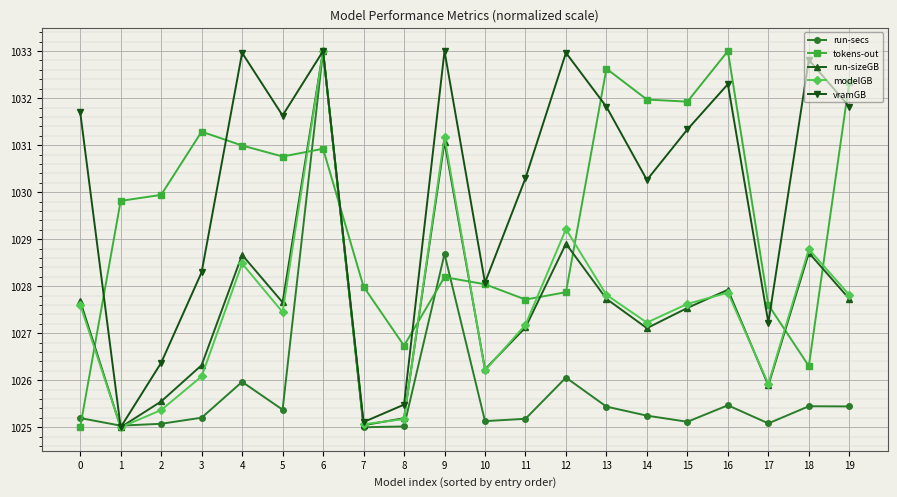

Which series ends up on top after the final intersection of run-sizeGB and modelGB?

modelGB